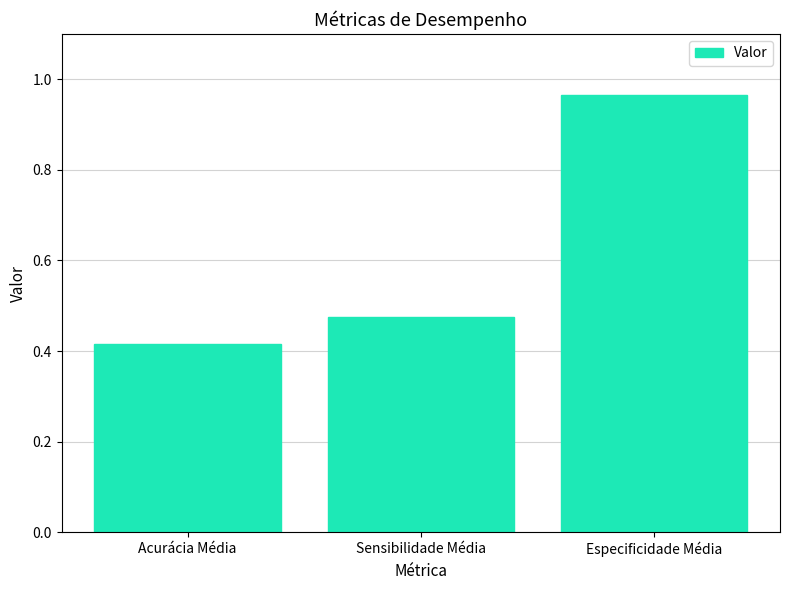

At which category does the chart reach its minimum across all series?

Acurácia Média